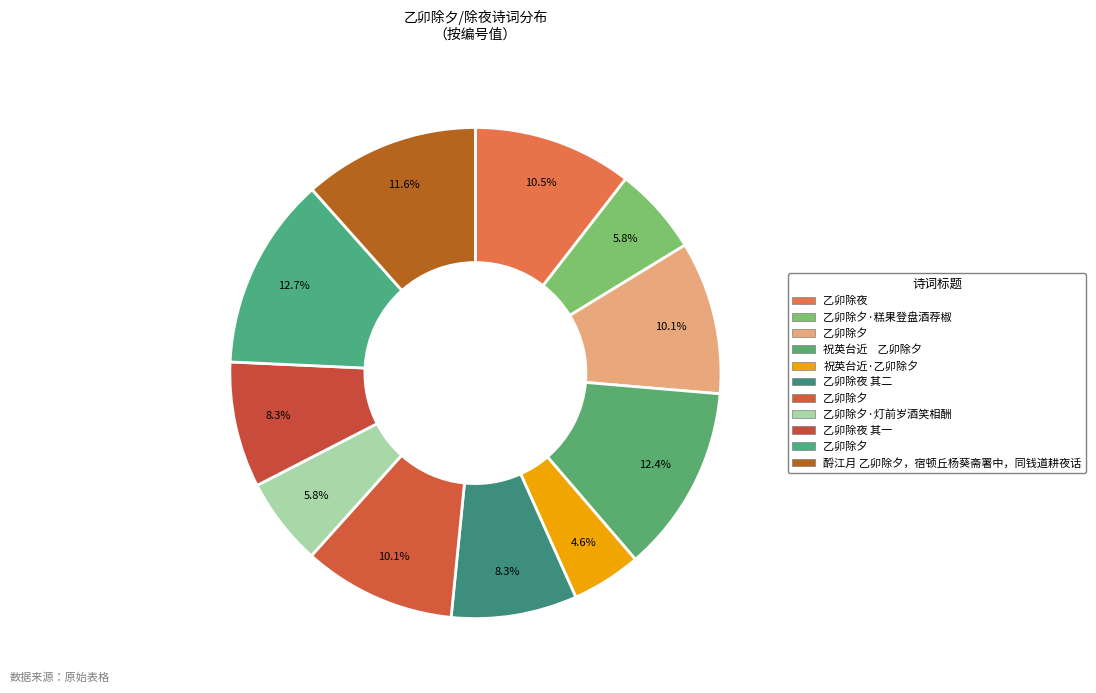

Does any single category account for the majority?

No